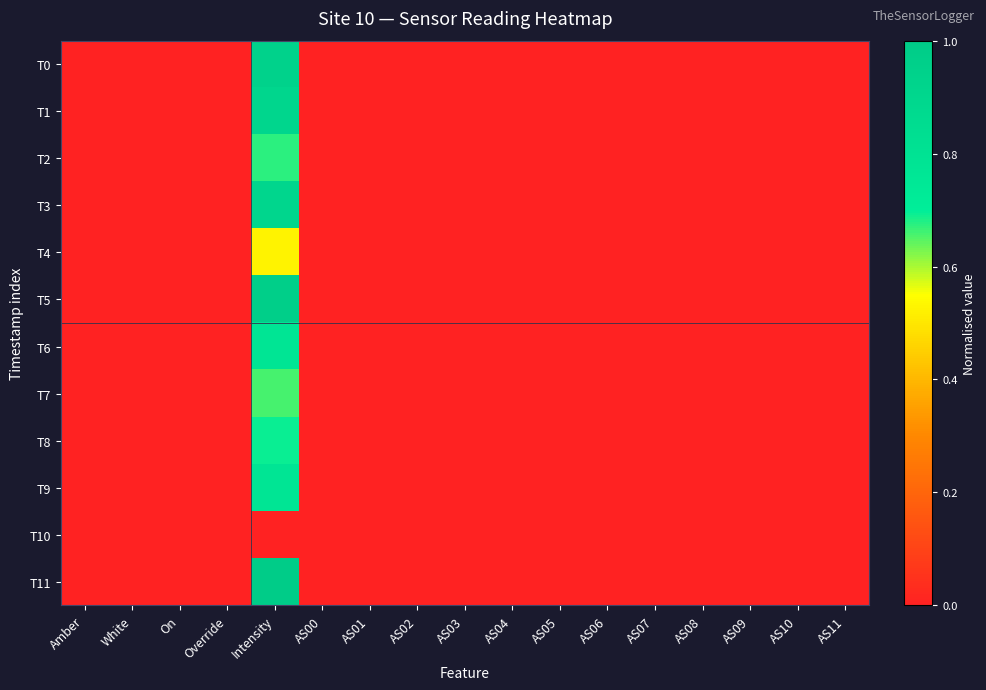

Which series has the largest total across all categories?

T11